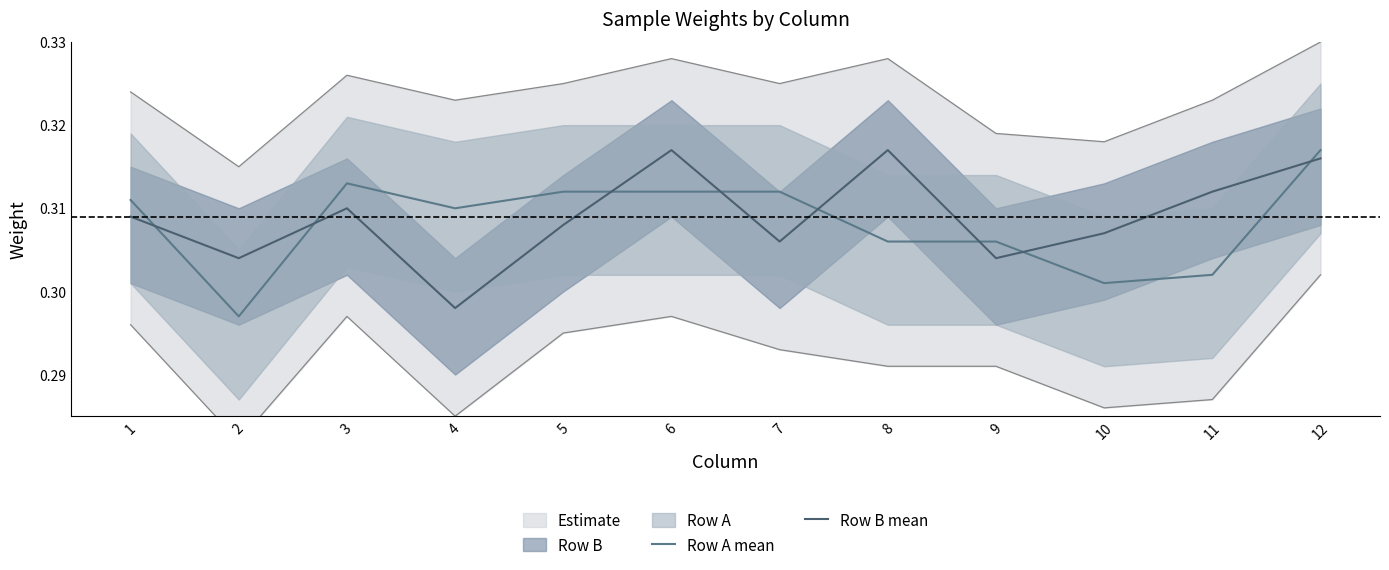

Where do Row B mean and Row A mean first cross each other?

1 and 2